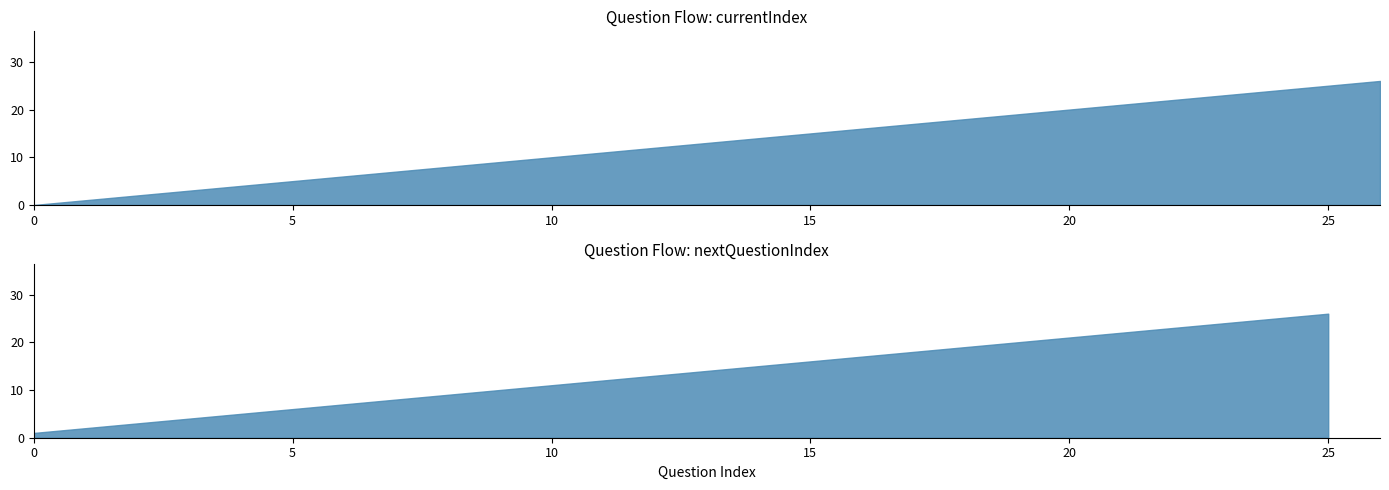

What are all the series names shown in the legend?

currentIndex, nextQuestionIndex